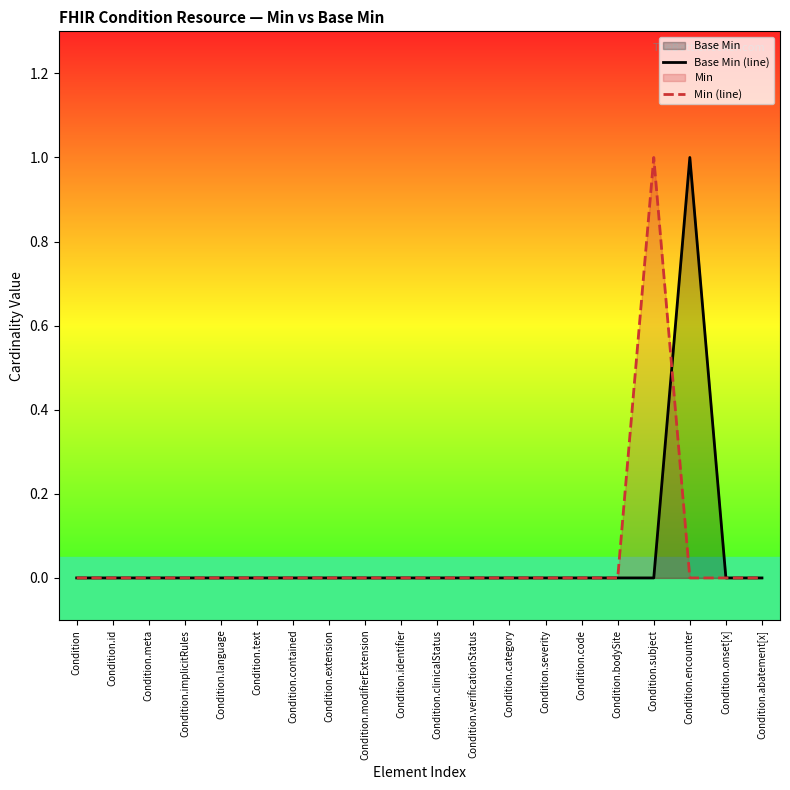

At which label does Base Min (line) reach its peak?

Condition.encounter